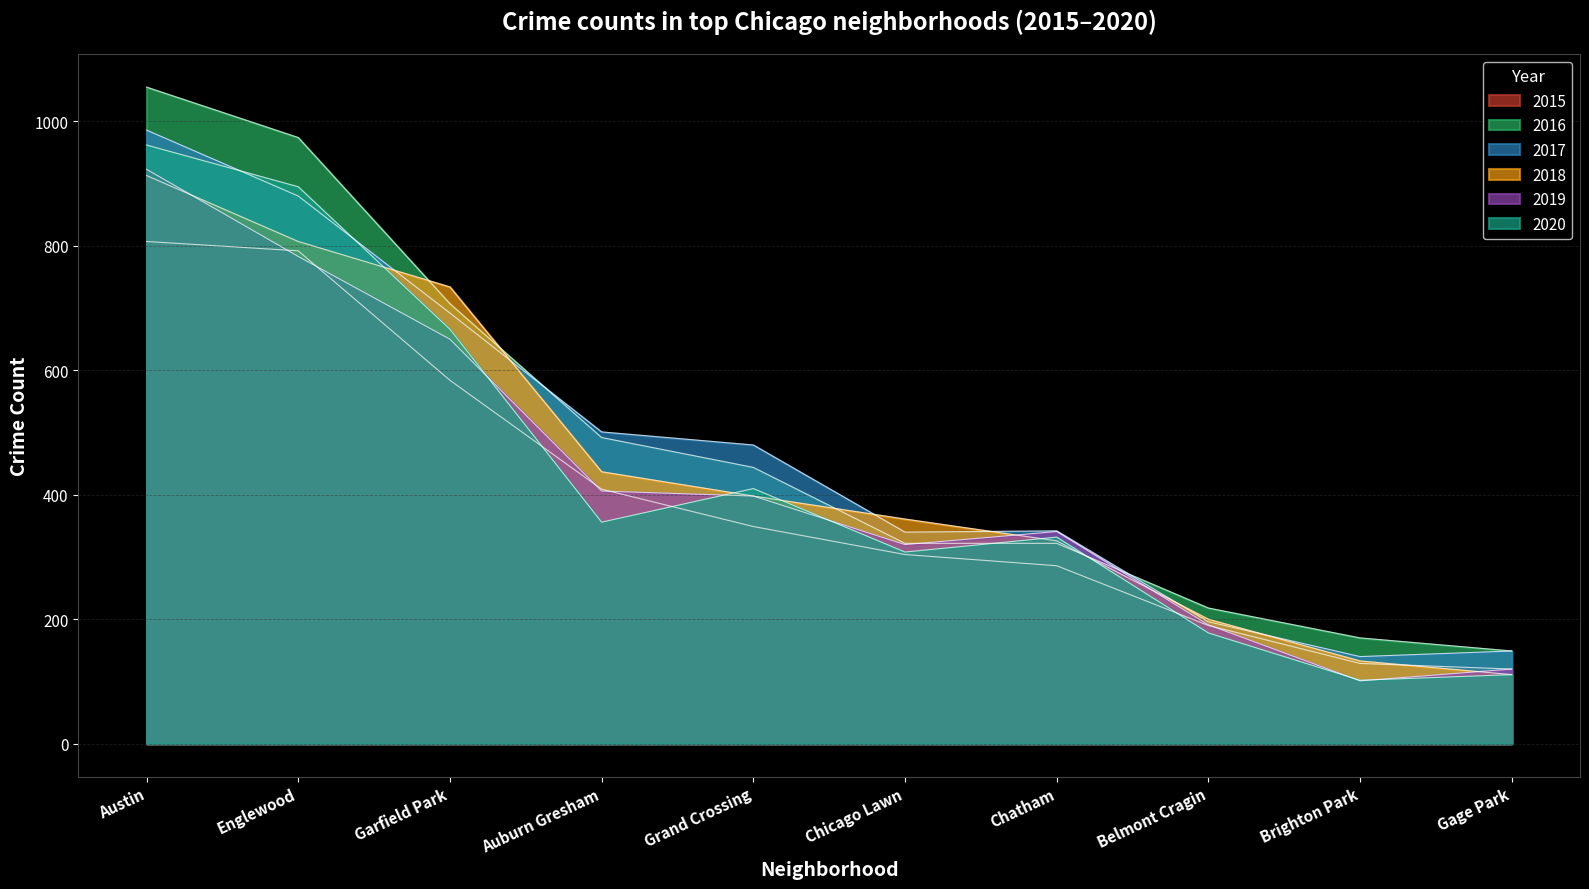

Which category has the highest value across all series?

Austin